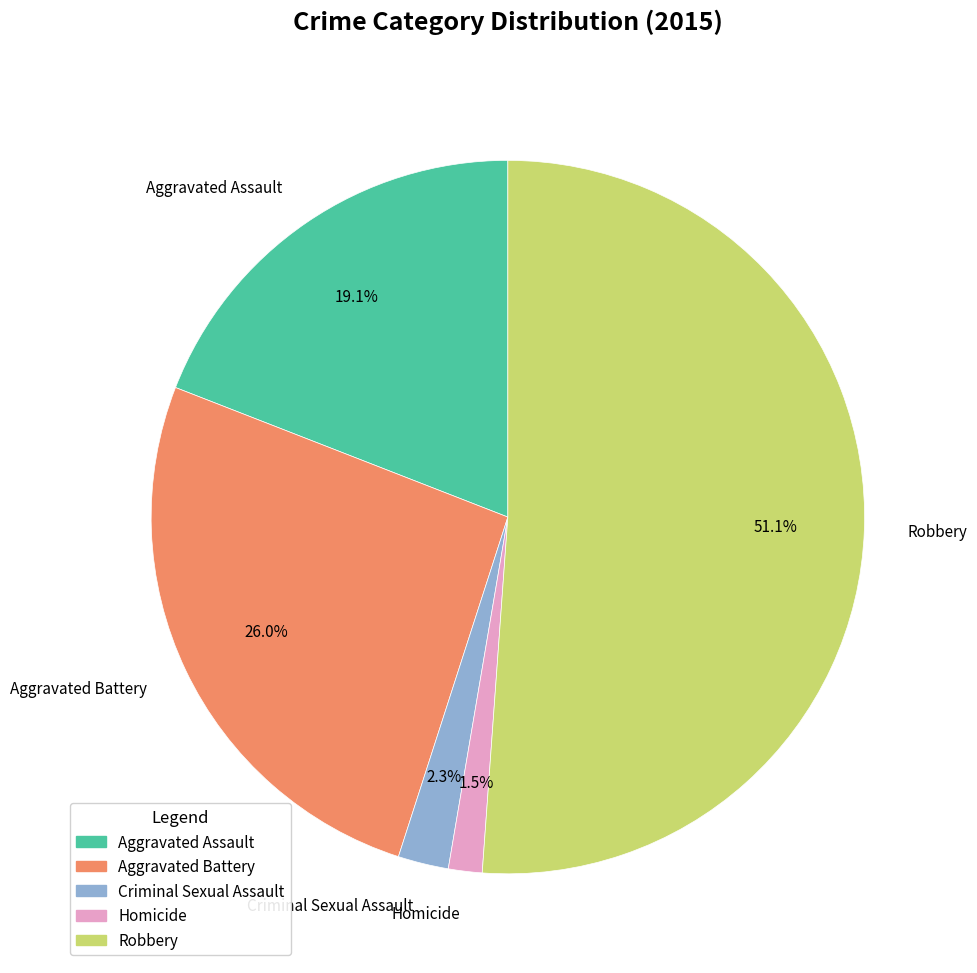

True or false: Robbery accounts for 51% of the total.

True